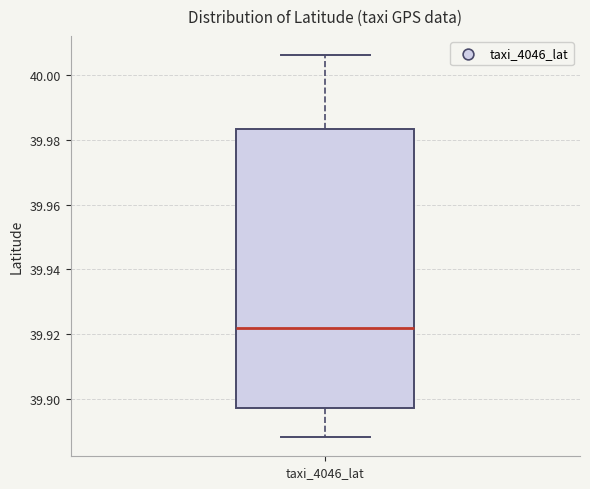

Read this box plot against the y-axis: the position of the median line, the range covered by the box, and the ends of both whiskers. The values are not printed on the chart, so give them approximately, as read against the axis.

median 39.922, box 39.898 to 39.984, whiskers 39.888 to 40.006